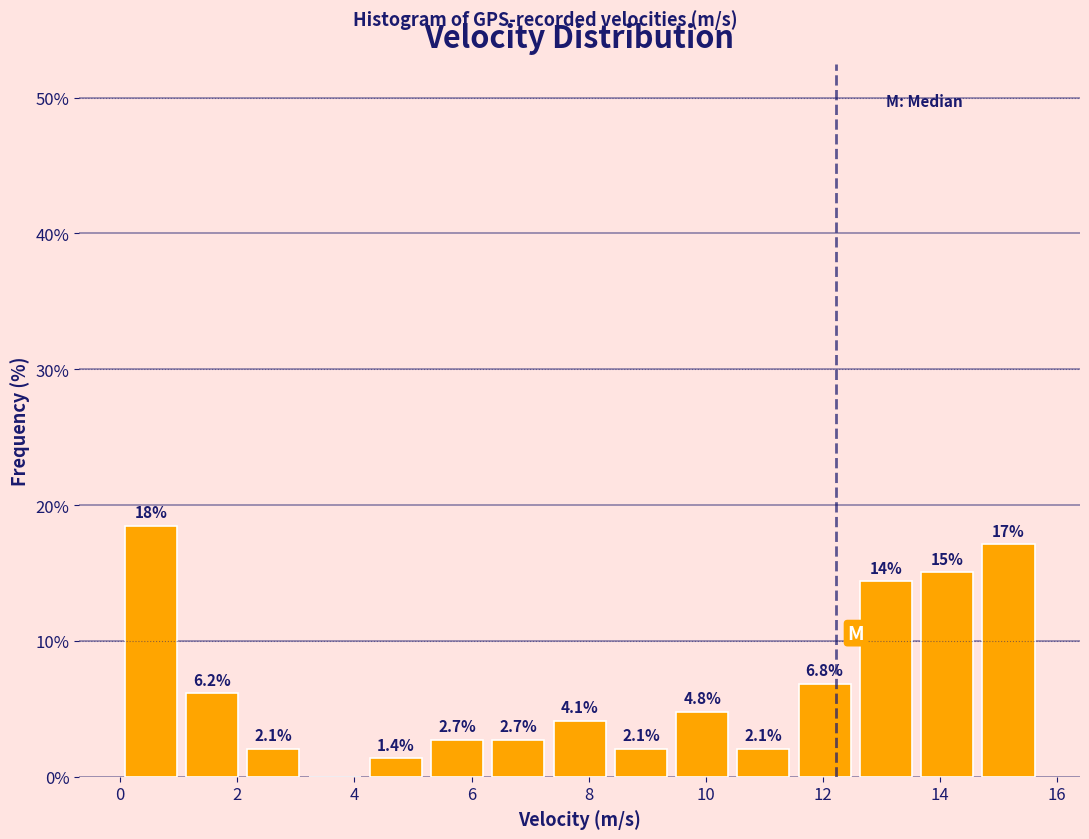

Over which range of the x-axis is the bar tallest?

0.0 to 1.0